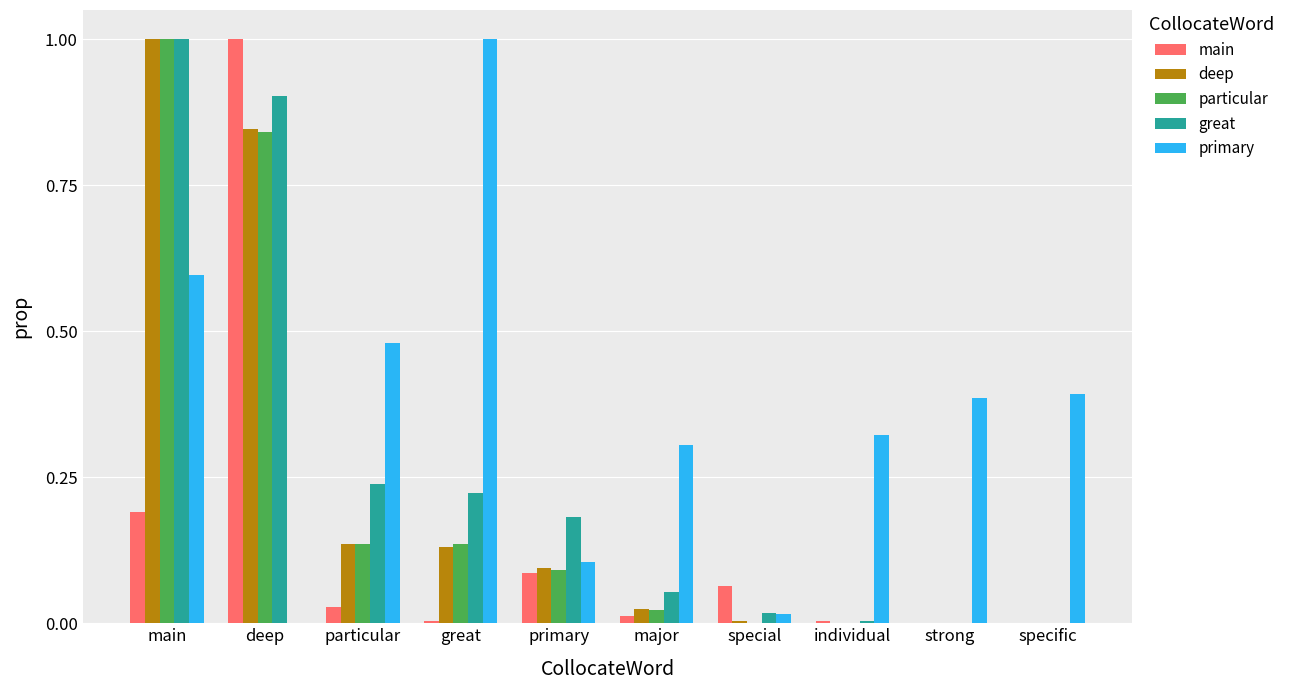

What is the total value across all series at particular?

1.0